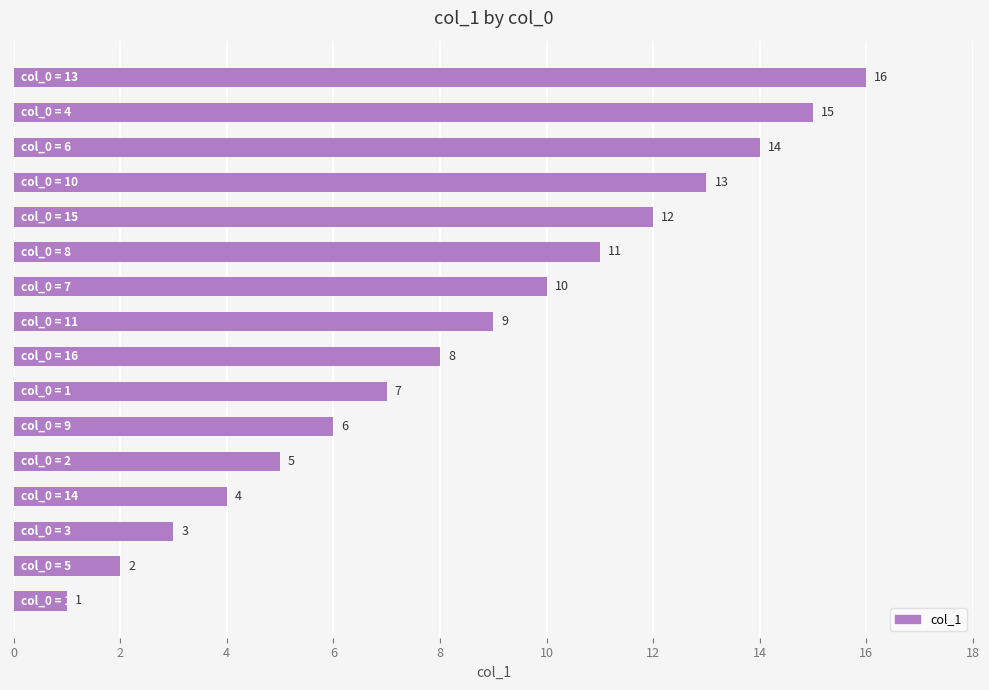

What is the difference between the maximum and minimum values?

15